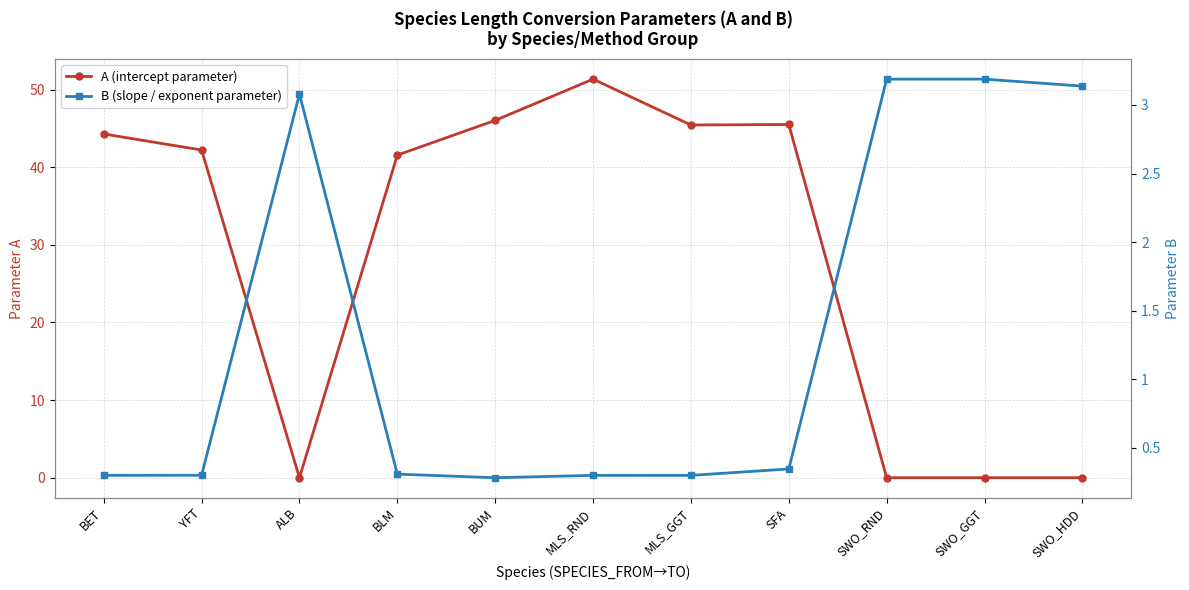

True or false: B (slope / exponent parameter) and A (intercept parameter) cross at least once.

True